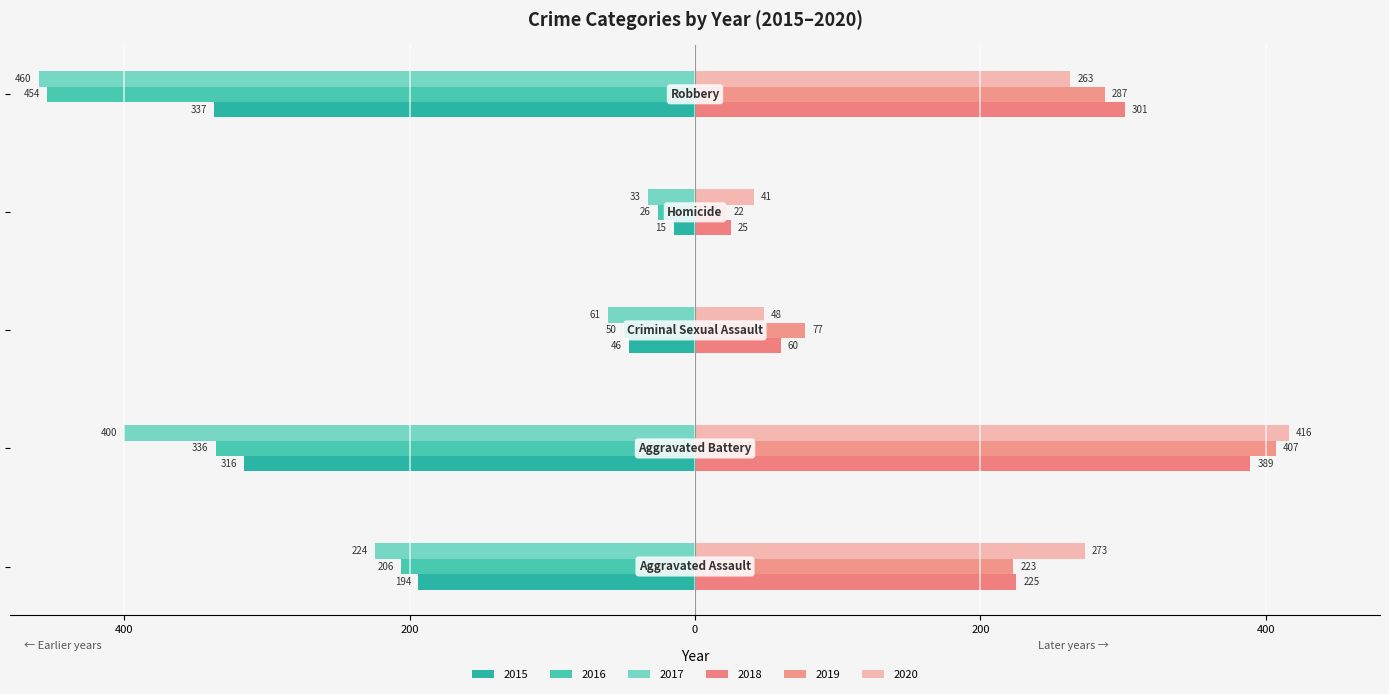

What is the difference between the maximum and second lowest values in the 2019 series?

330